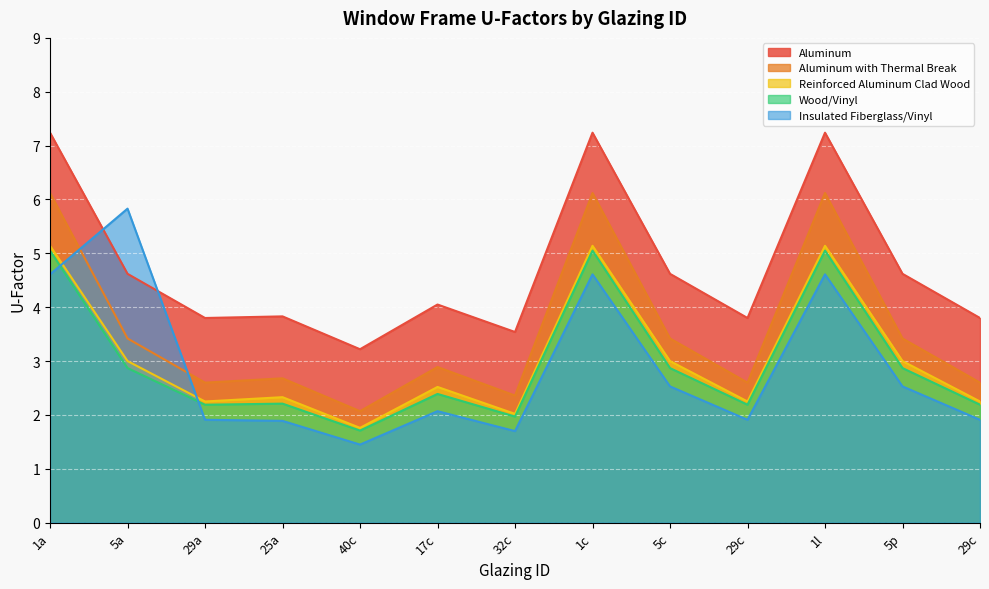

Reading left to right, transcribe all the data shown in this chart.

Aluminum: 1a=7.2	5a=4.6	29a=3.8	25a=3.8	40c=3.2	17c=4.0	32c=3.5	1c=7.2	5c=4.6	29c=3.8	1l=7.2	5p=4.6	29c=3.8
Aluminum with Thermal Break: 1a=6.1	5a=3.4	29a=2.6	25a=2.7	40c=2.1	17c=2.9	32c=2.4	1c=6.1	5c=3.4	29c=2.6	1l=6.1	5p=3.4	29c=2.6
Reinforced Aluminum Clad Wood: 1a=5.1	5a=3.0	29a=2.2	25a=2.3	40c=1.8	17c=2.5	32c=2.0	1c=5.1	5c=3.0	29c=2.2	1l=5.1	5p=3.0	29c=2.2
Wood/Vinyl: 1a=5.0	5a=2.9	29a=2.2	25a=2.2	40c=1.7	17c=2.4	32c=2.0	1c=5.0	5c=2.9	29c=2.2	1l=5.0	5p=2.9	29c=2.2
Insulated Fiberglass/Vinyl: 1a=4.6	5a=5.8	29a=1.9	25a=1.9	40c=1.4	17c=2.1	32c=1.7	1c=4.6	5c=2.5	29c=1.9	1l=4.6	5p=2.5	29c=1.9